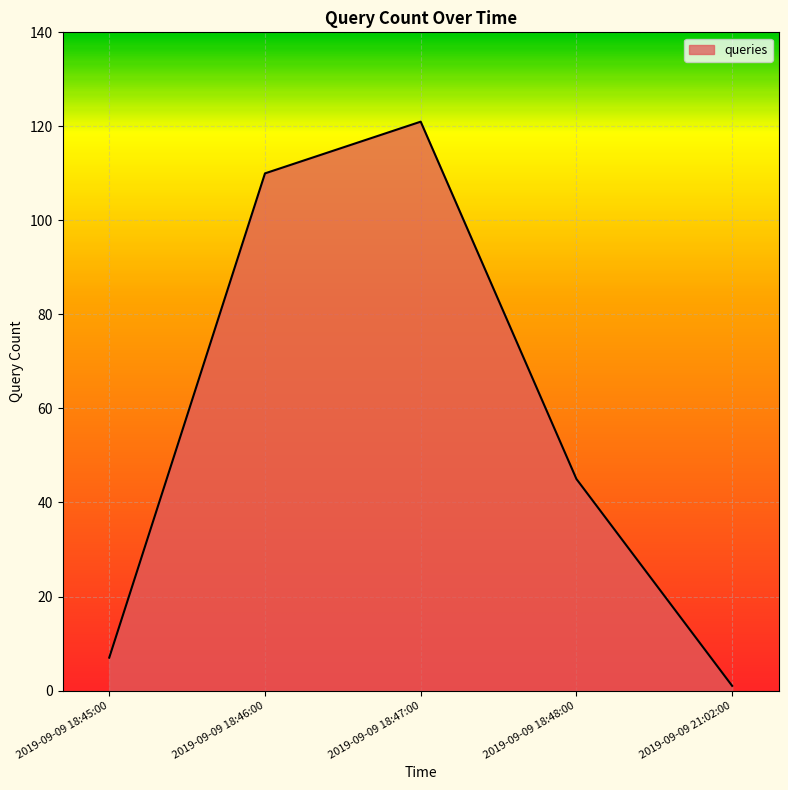

True or false: the data has more than 0 interior local peaks.

True